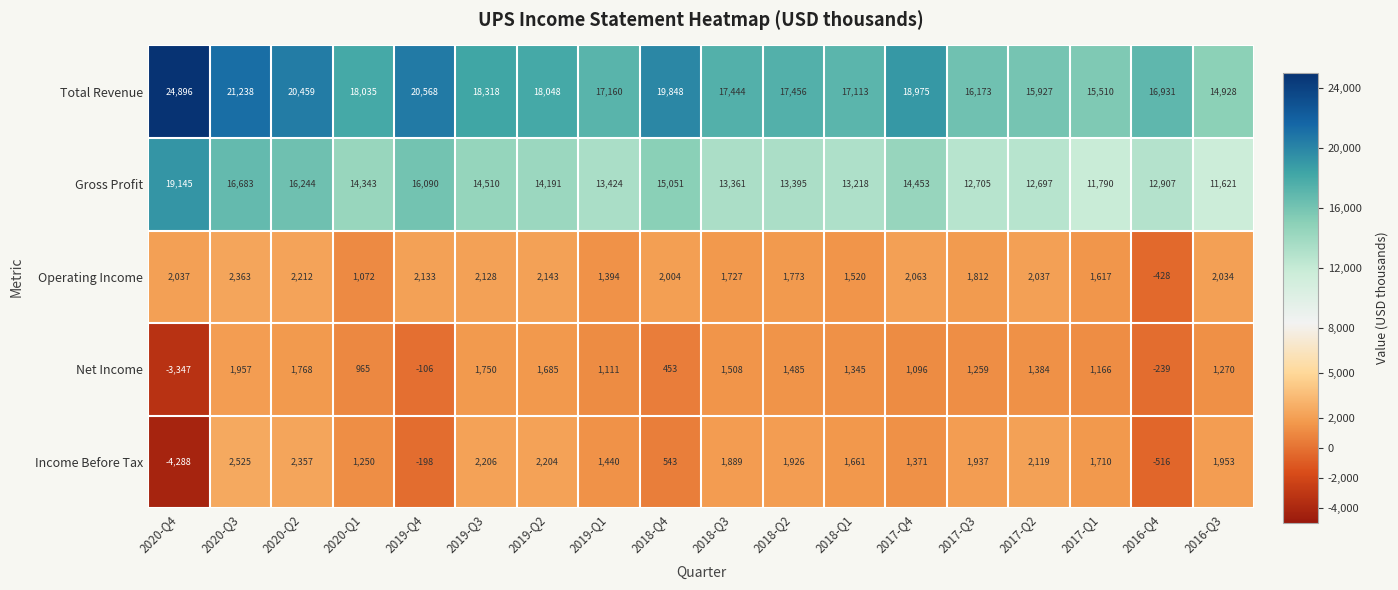

Rank the series at 2018-Q2 from lowest to highest value.

Net Income, Operating Income, Income Before Tax, Gross Profit, Total Revenue